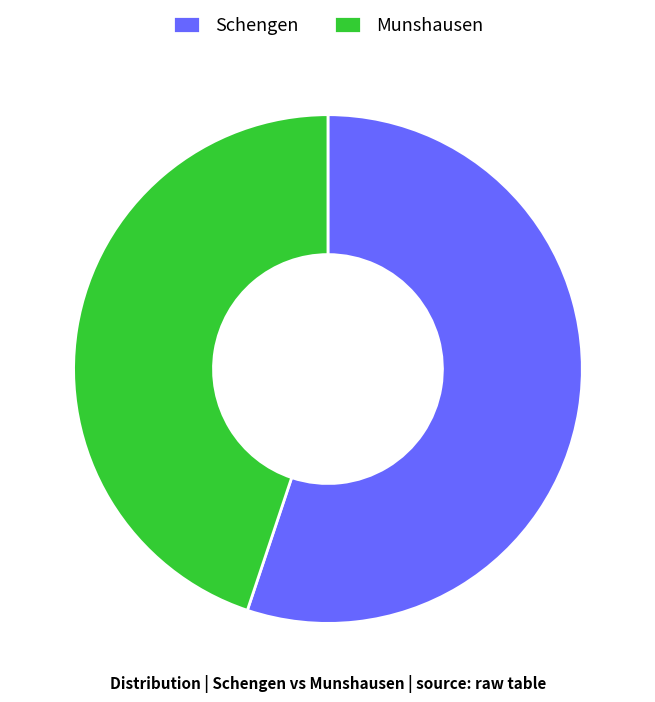

Rank the categories by value from lowest to highest.

Munshausen, Schengen